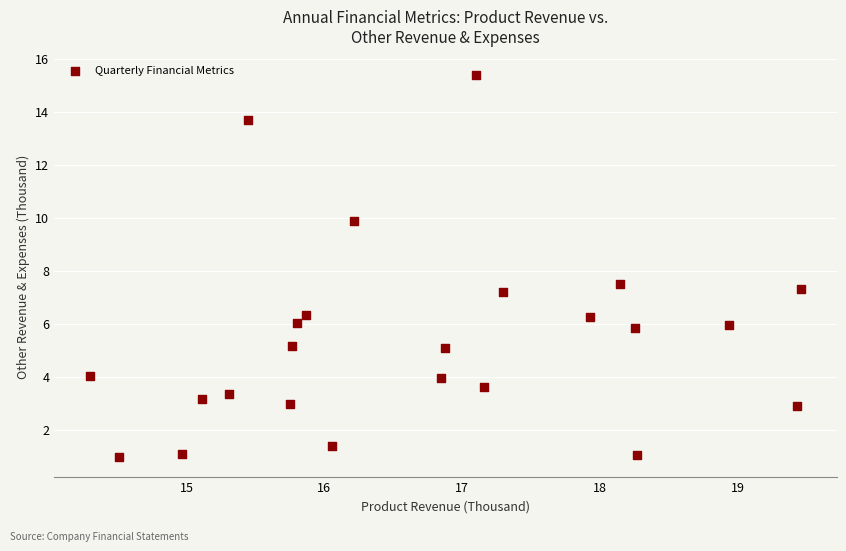

What Y value in the scatter plot is closest to 8?

7.5